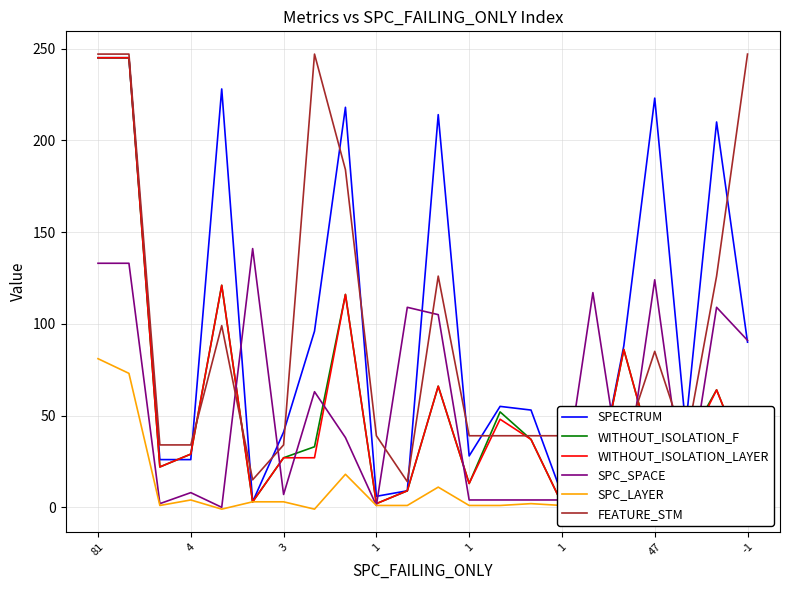

True or false: SPC_SPACE and SPC_LAYER cross at least once.

False